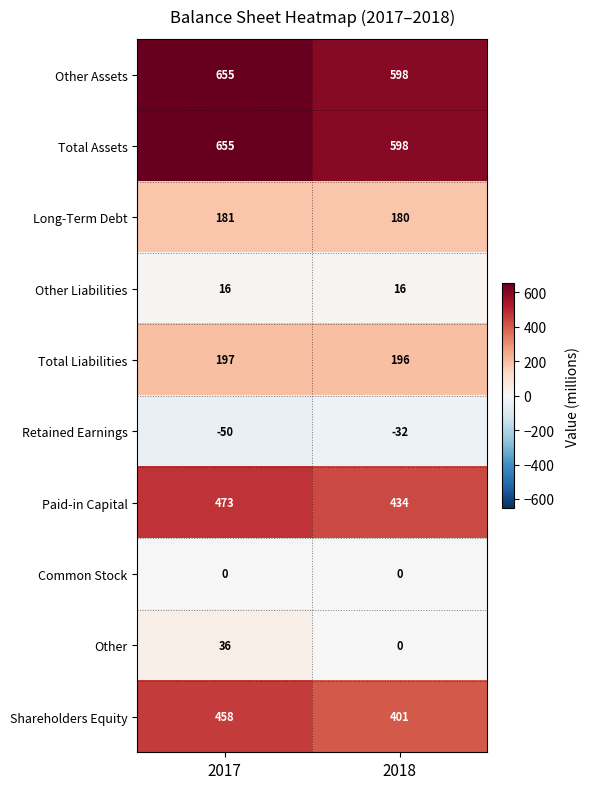

True or false: Paid-in Capital has a value of 746 at 2017.

False